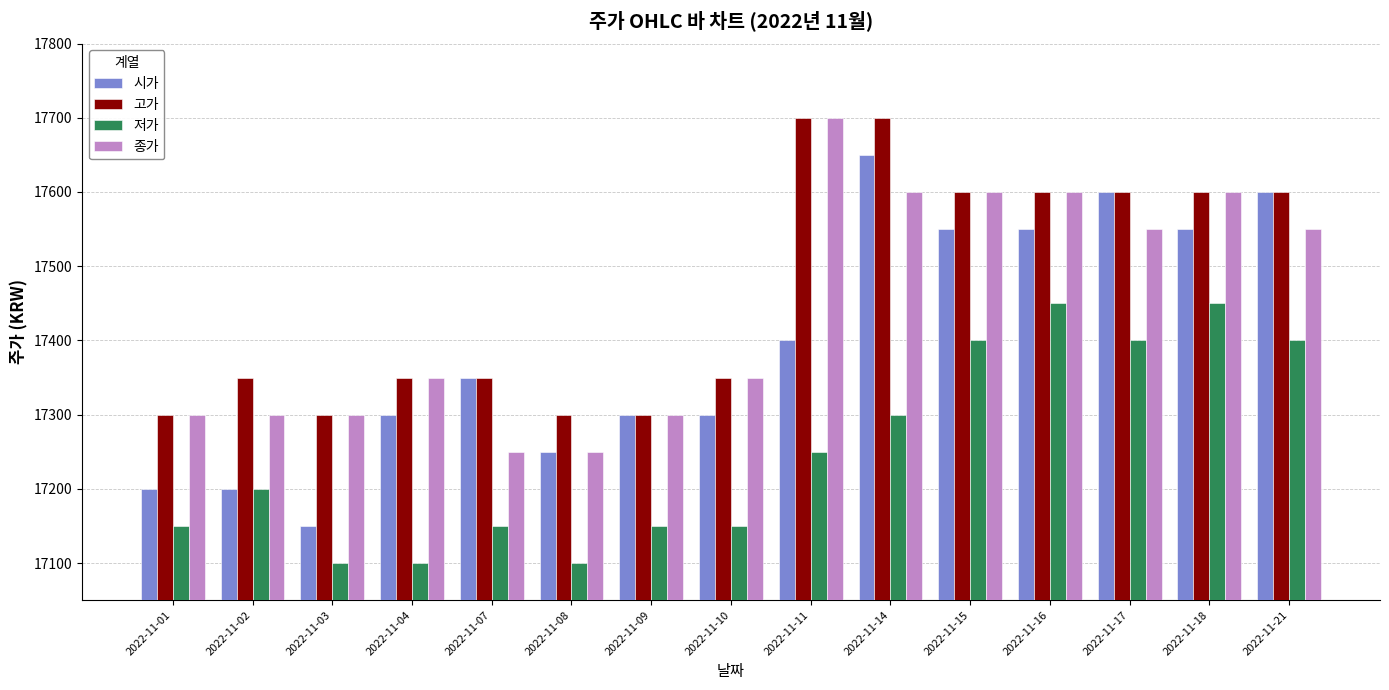

How many distinct data groups are displayed?

4